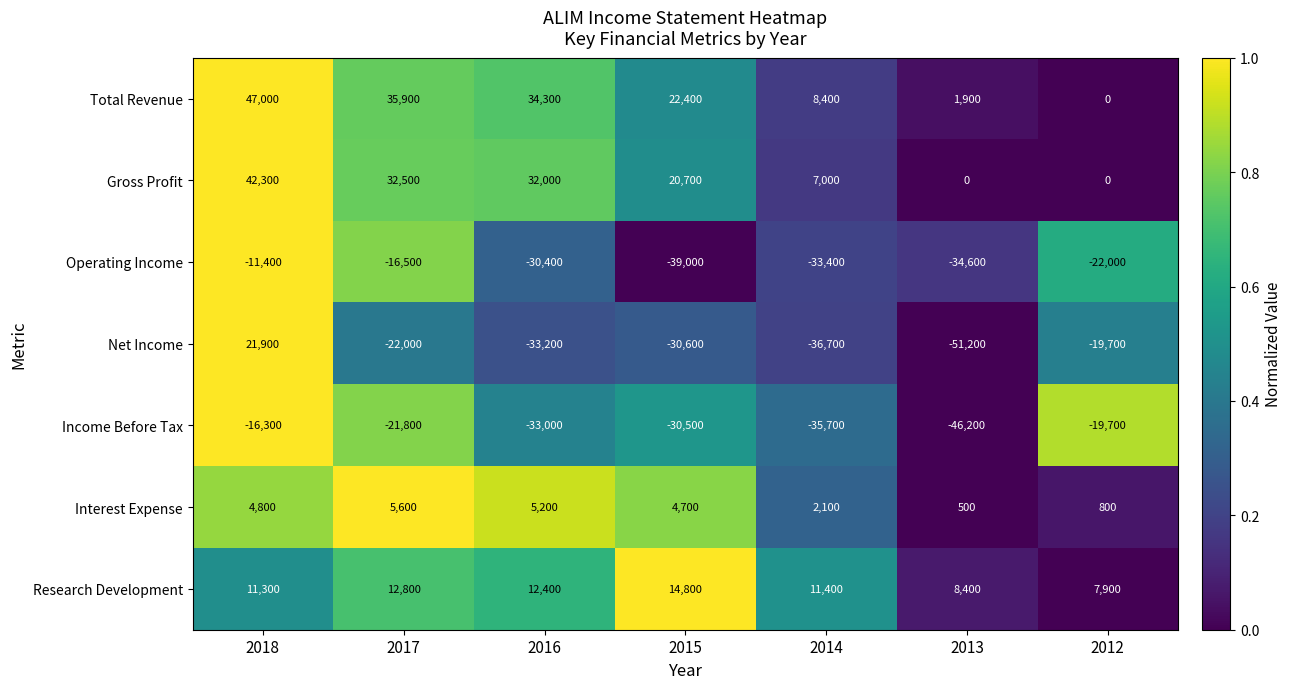

At which label does Research Development reach its minimum?

2012